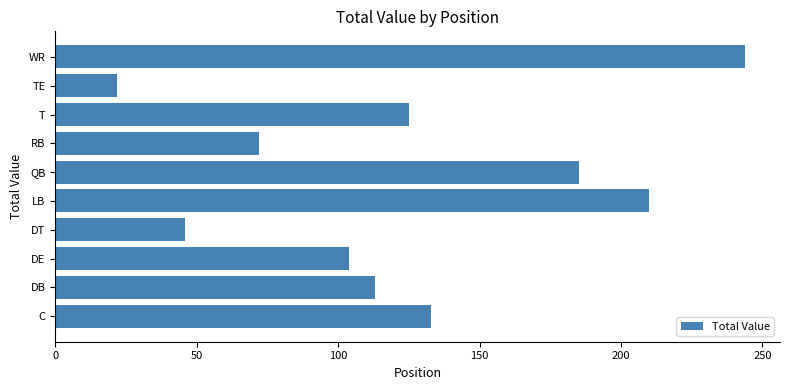

List the labels in order of value, largest first.

WR, LB, QB, C, T, DB, DE, RB, DT, TE